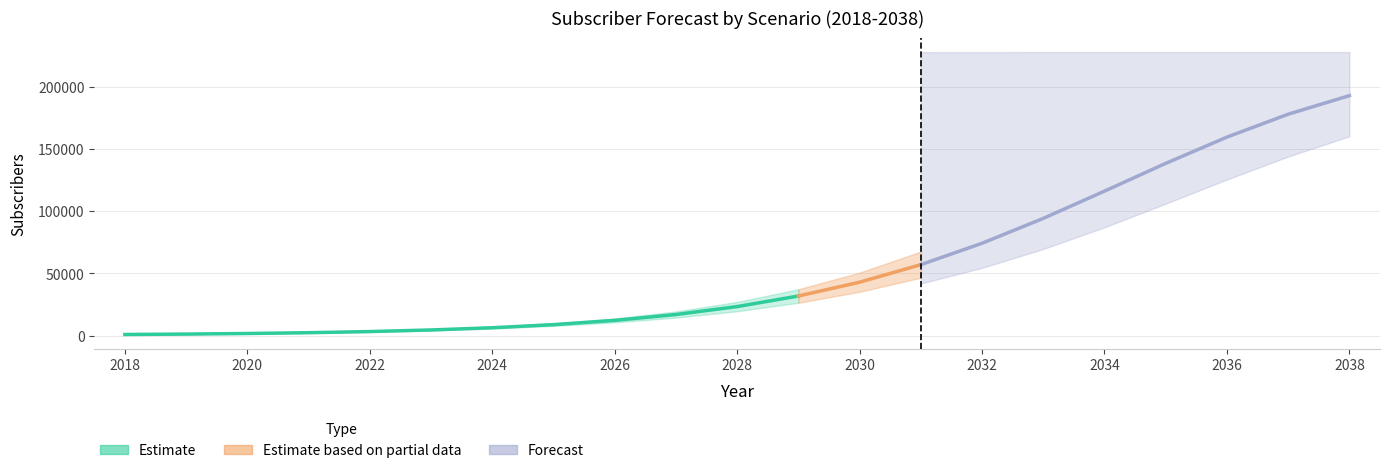

Does the chart have visible grid lines?

Yes